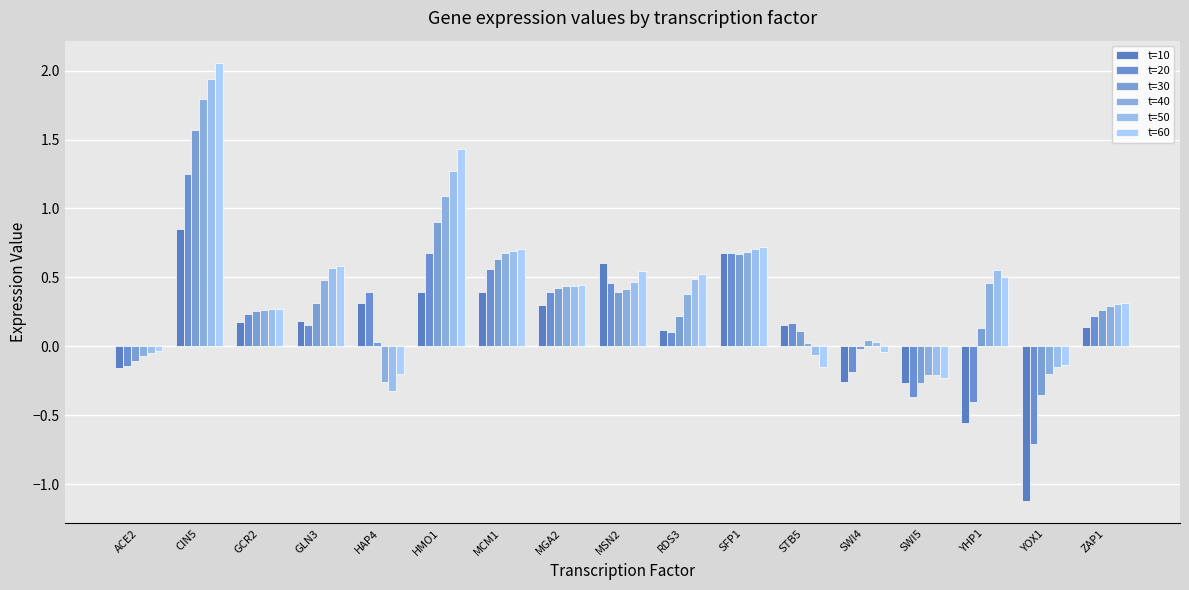

What is the label of the 1st bar from the left?

ACE2